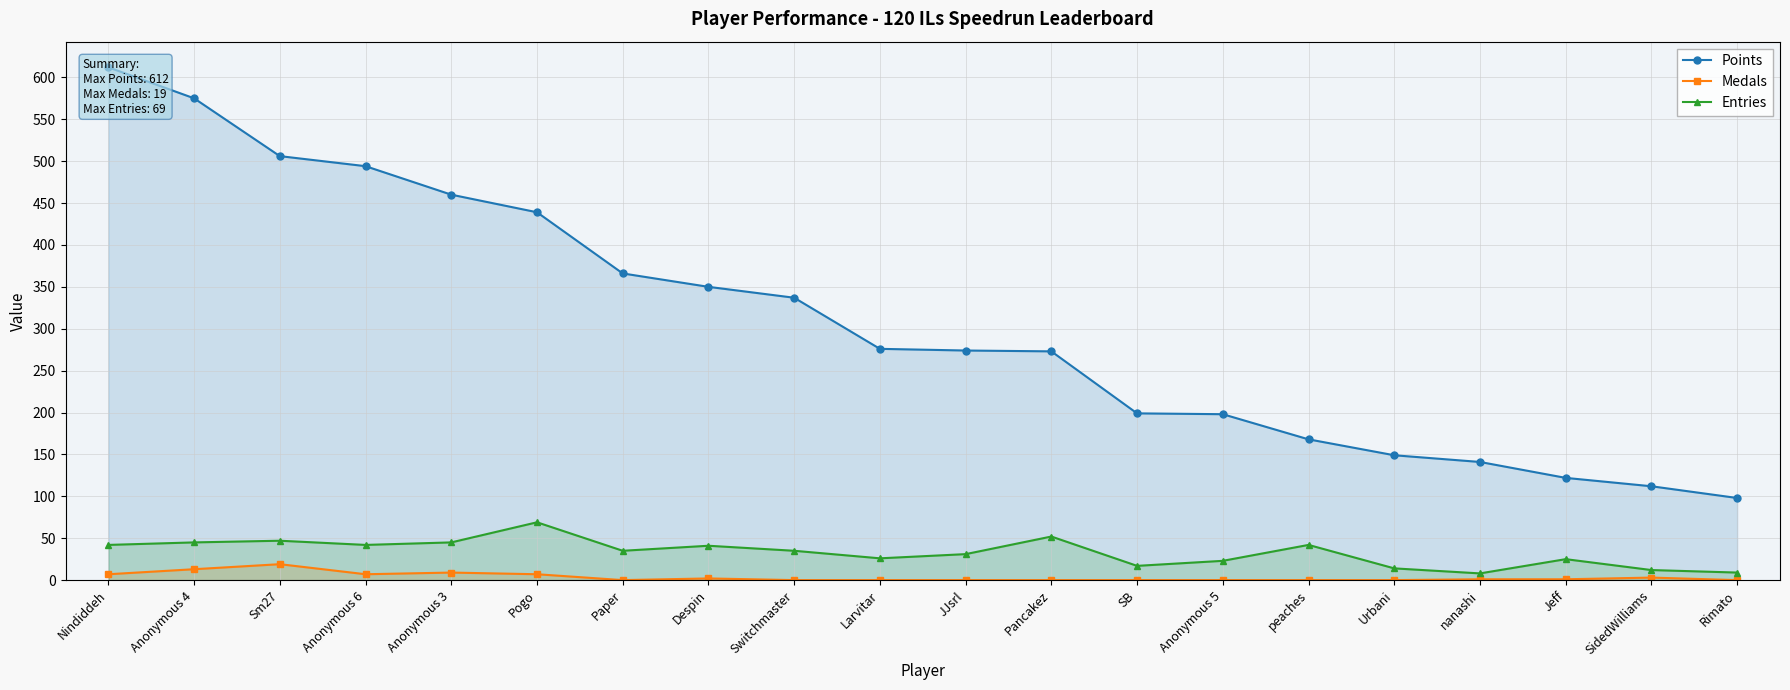

Where is Points nearest to the value 355?

Despin